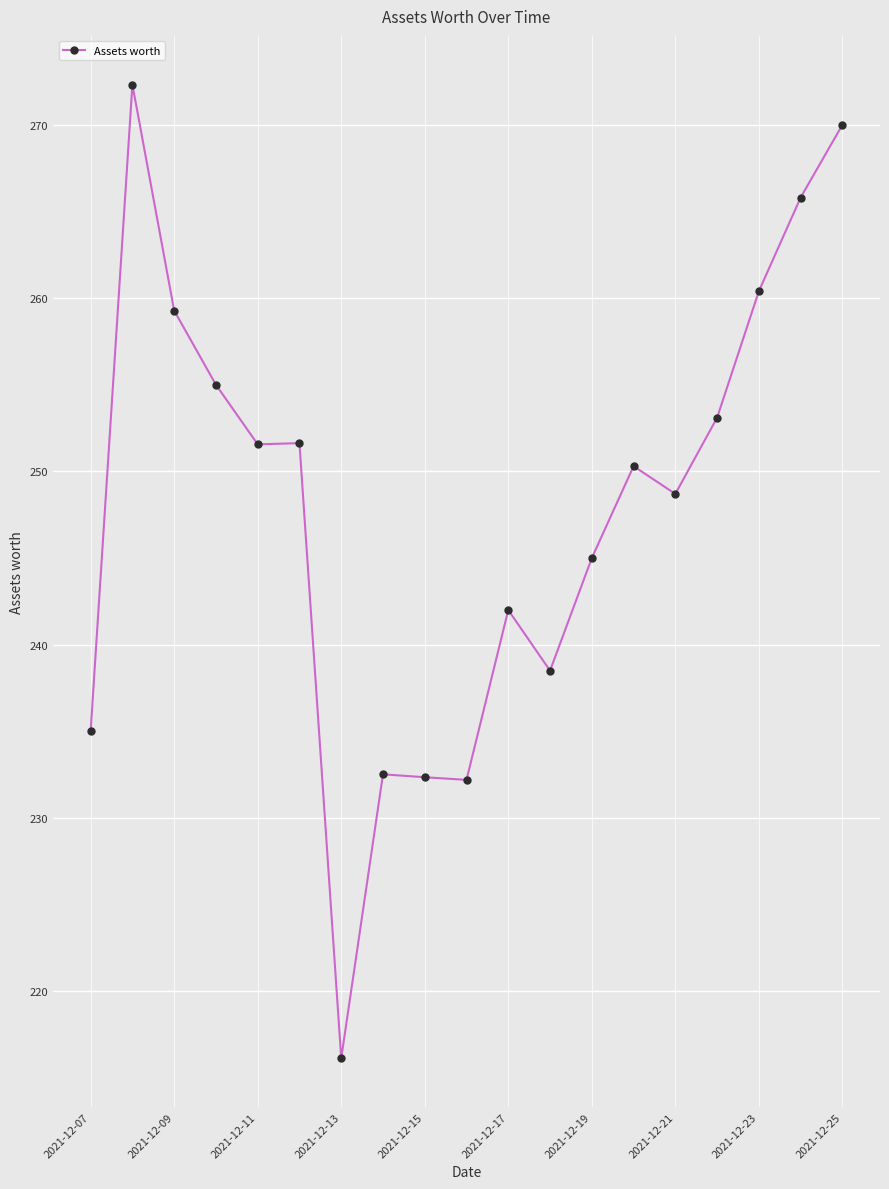

What is the greatest value displayed?

272.3